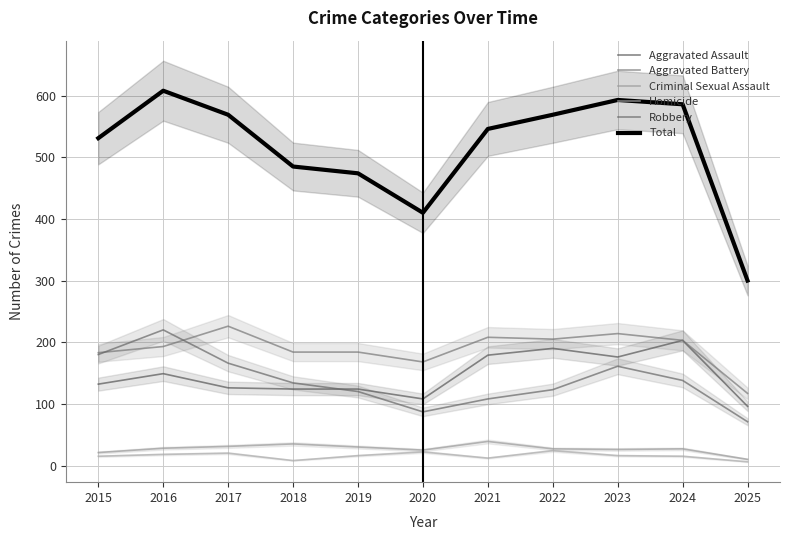

Where is the first local maximum for Aggravated Assault?

2016